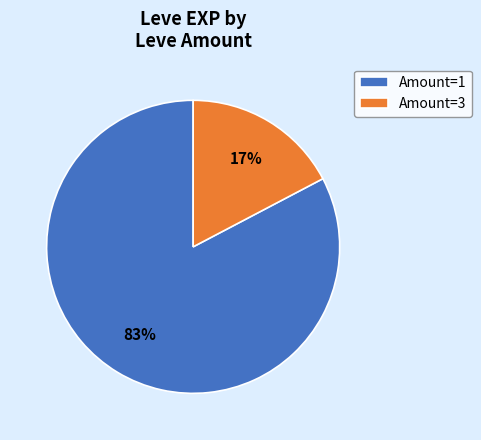

Is the sum of Amount=1 and Amount=3 greater than half?

Yes